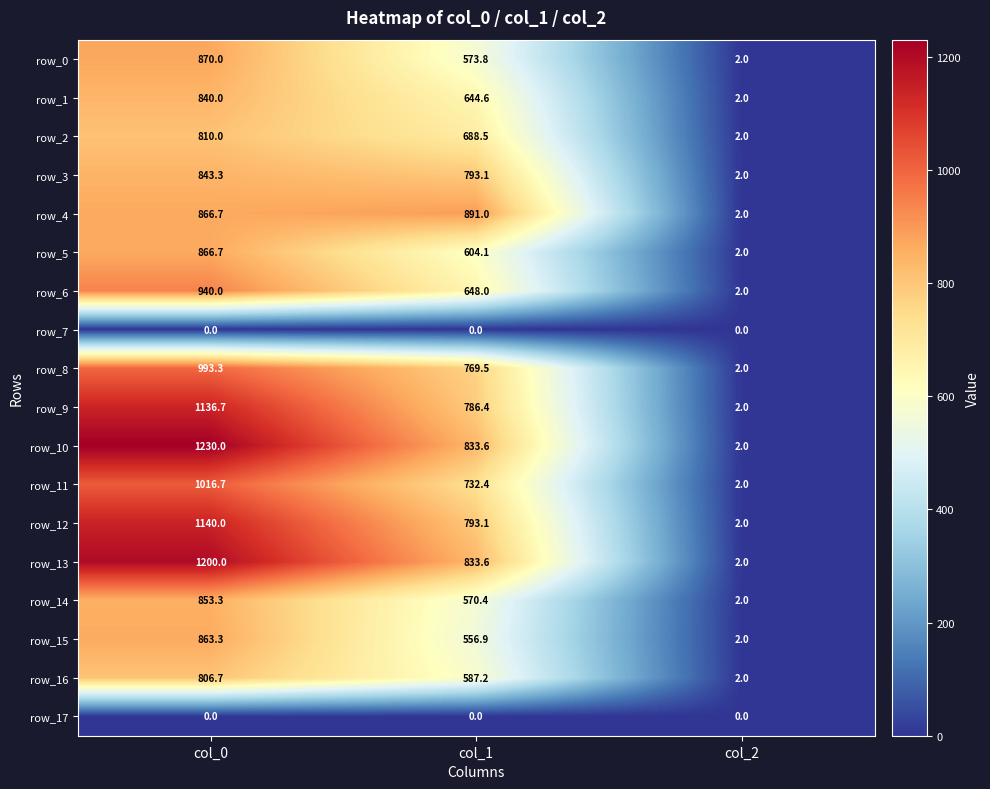

At how many categories does at least one series exceed 608?

2